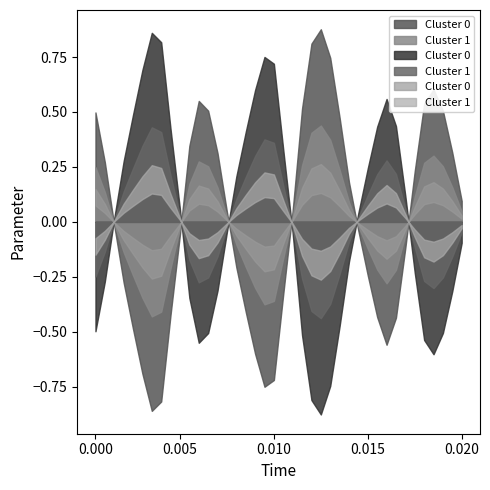

What is the greatest value displayed?

1.8